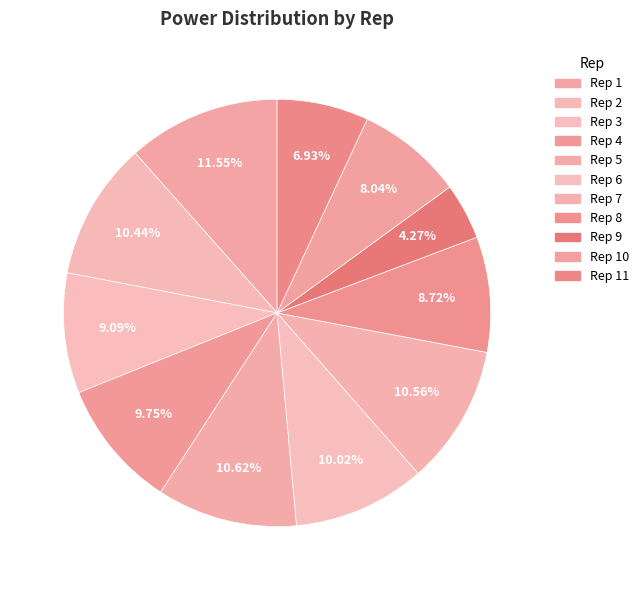

How many segments does this pie chart have?

11